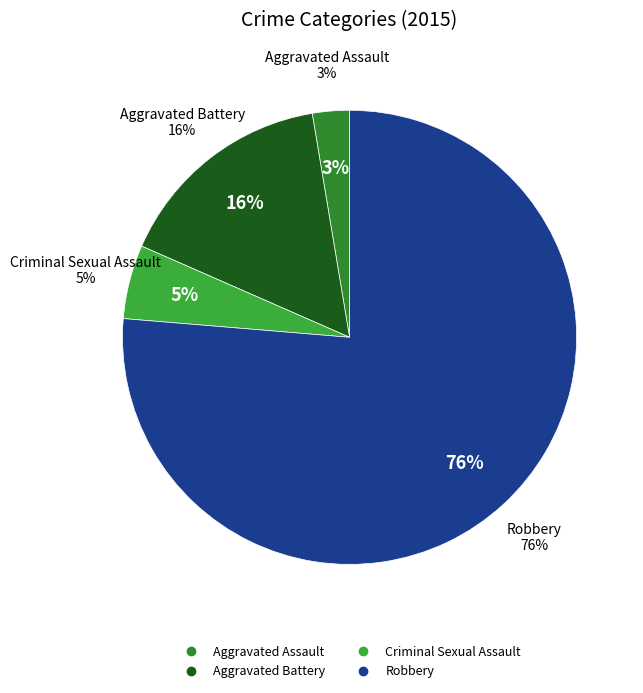

To the nearest percent, what portion does Aggravated Battery represent?

16%